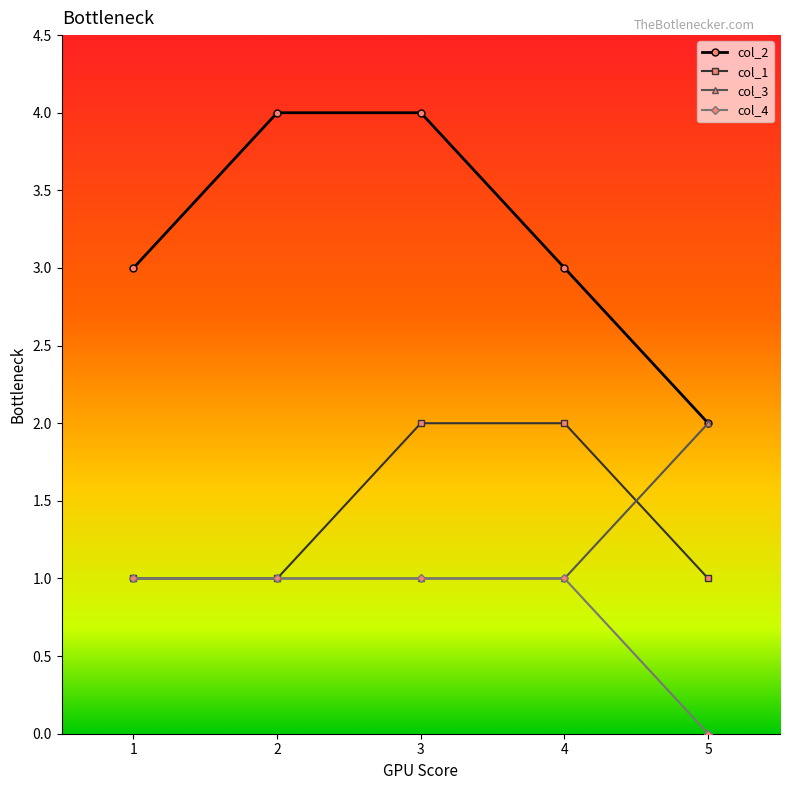

Between 2 and 5, which series saw the biggest shift?

col_2